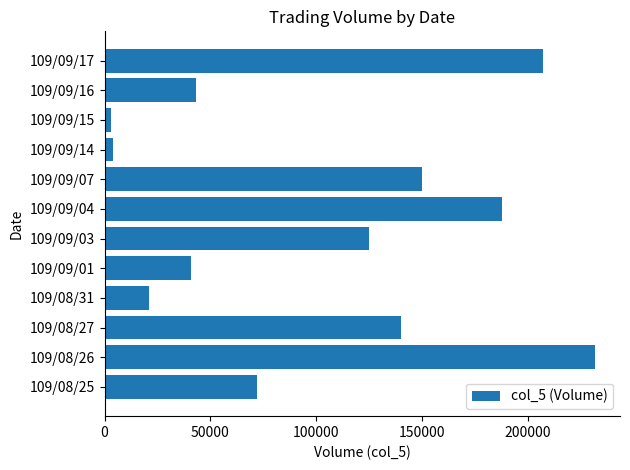

The value at 109/08/26 is 232000. True or false?

True